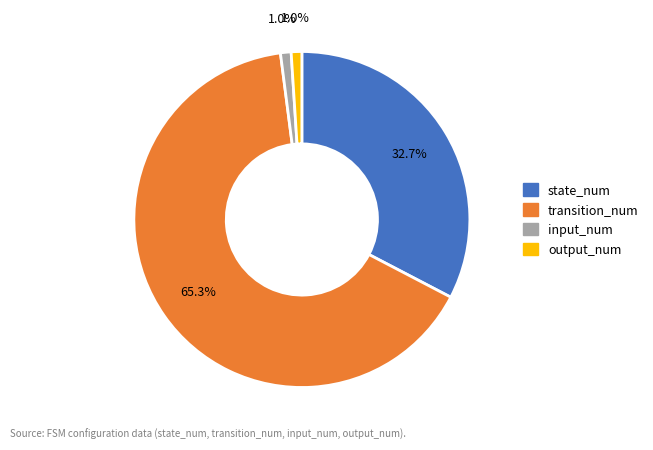

Is there any slice that represents more than half of the pie?

Yes